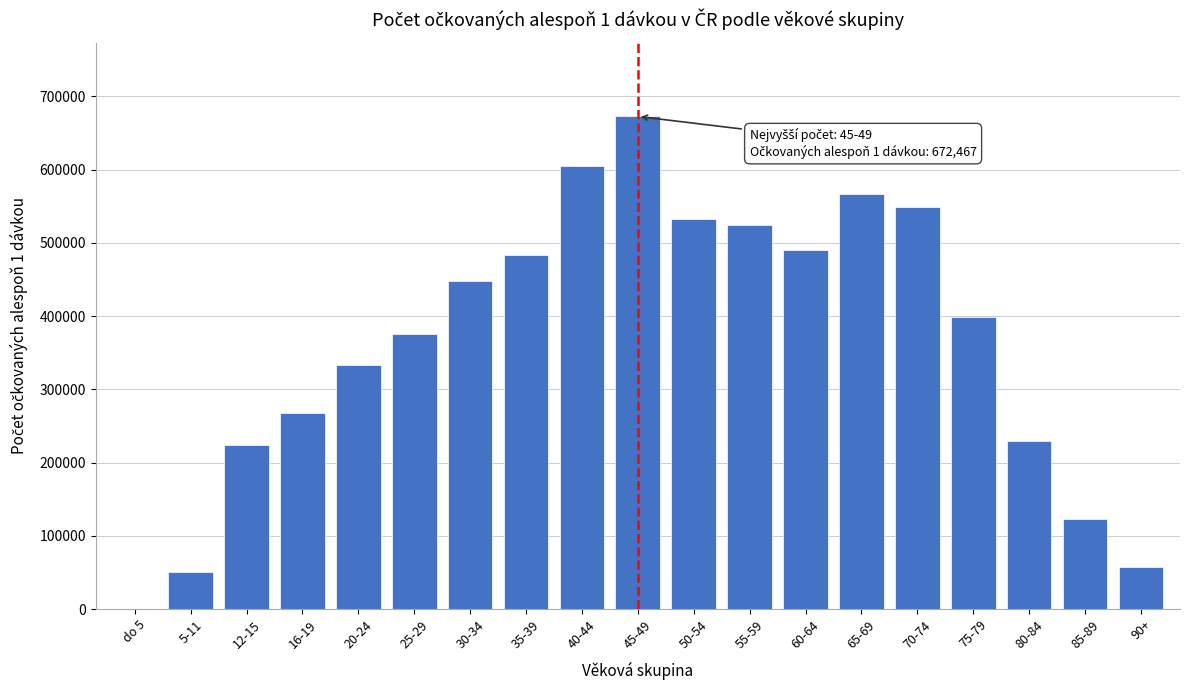

Reading left to right, transcribe all the data shown in this chart.

do 5=1	5-11=49926	12-15=223511	16-19=268036	20-24=333360	25-29=375772	30-34=448359	35-39=483569	40-44=605196	45-49=672467	50-54=531926	55-59=524623	60-64=490539	65-69=566831	70-74=548317	75-79=398573	80-84=229795	85-89=123101	90+=57043